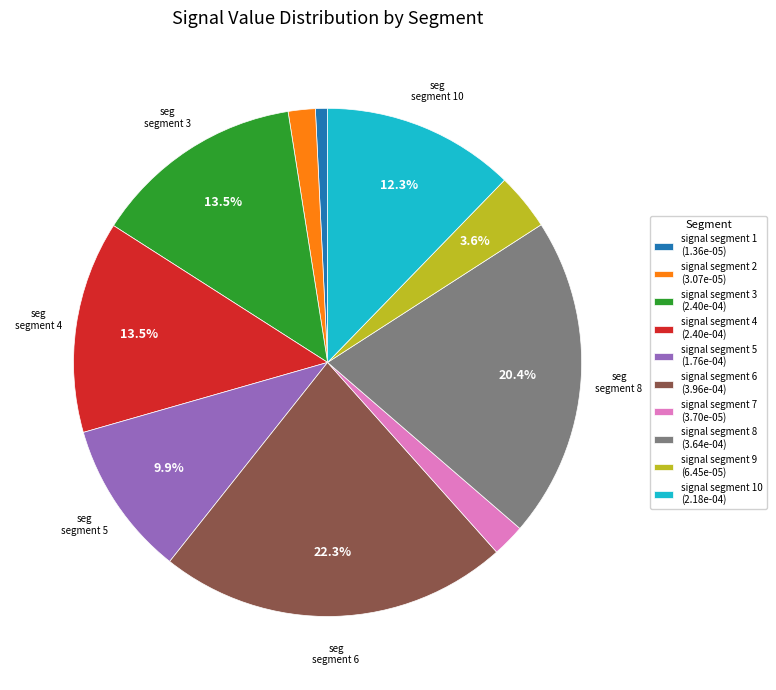

Is there a majority slice in this chart?

No